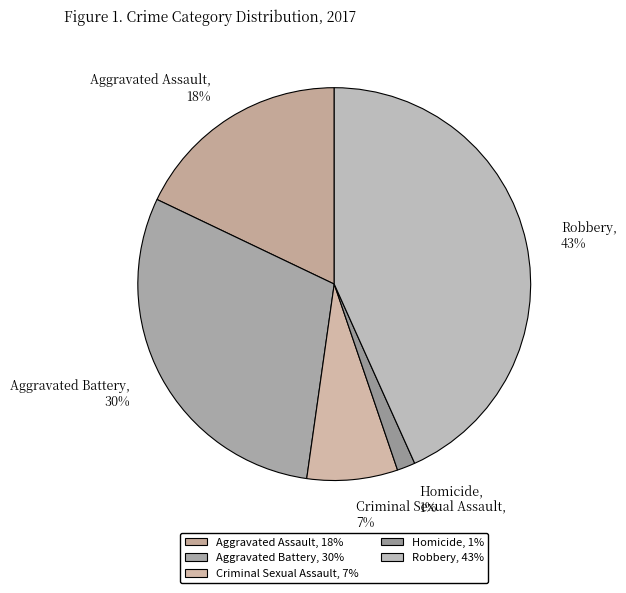

True or false: Aggravated Battery accounts for 30% of the total.

True